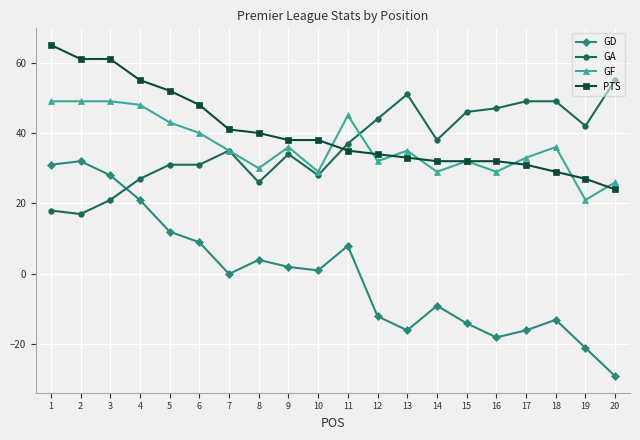

What is the highest value of the GA series?

55